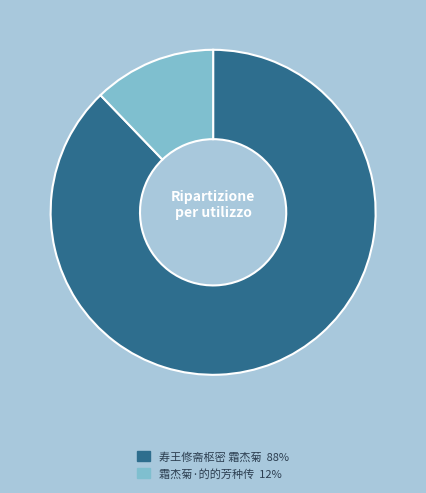

Is the sum of 寿王修斋枢密 霜杰菊 and 霜杰菊·的的芳种传 greater than half?

Yes